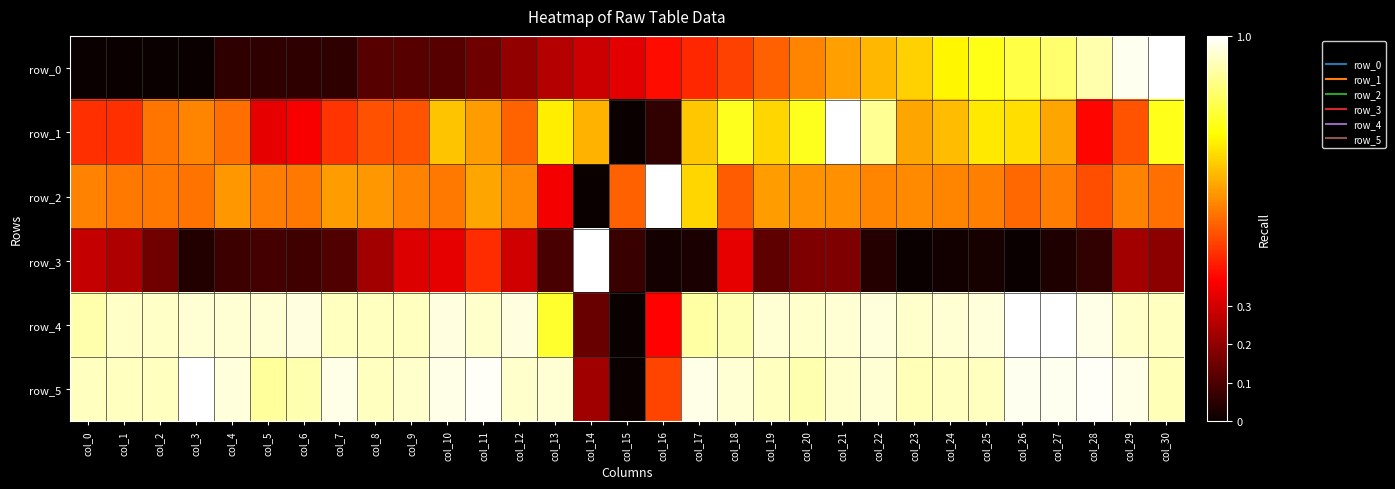

What is the difference between the maximum and second lowest values in the row_3 series?

1.0